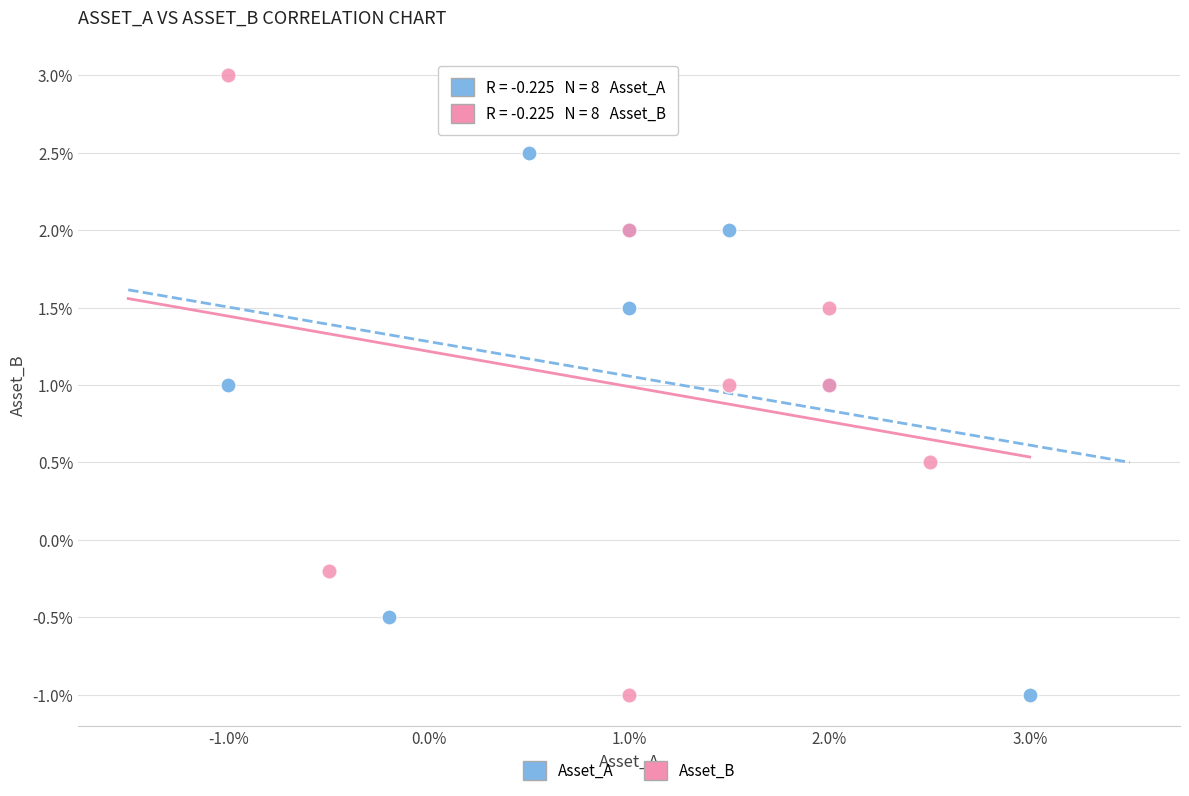

Which series reaches the maximum Y coordinate?

Asset_B